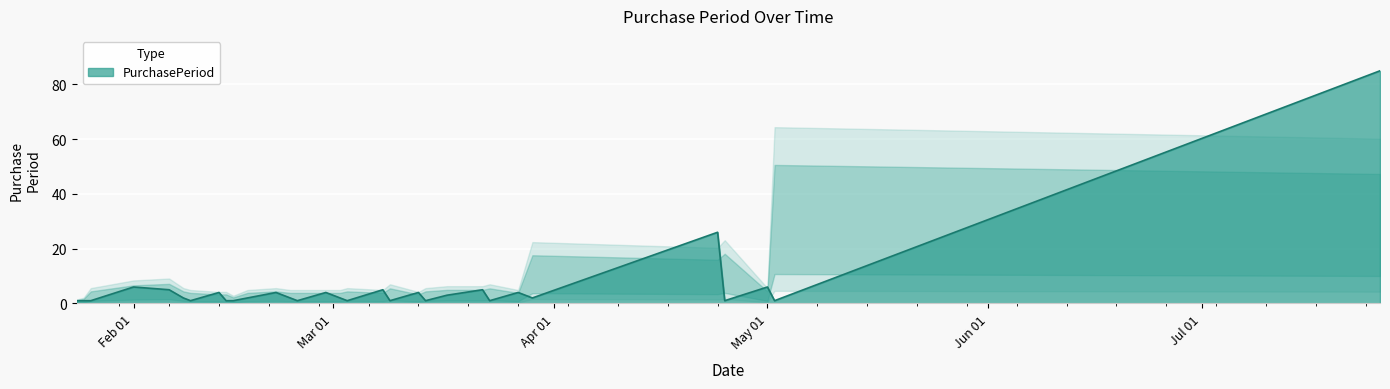

What is the maximum value shown in the chart?

85